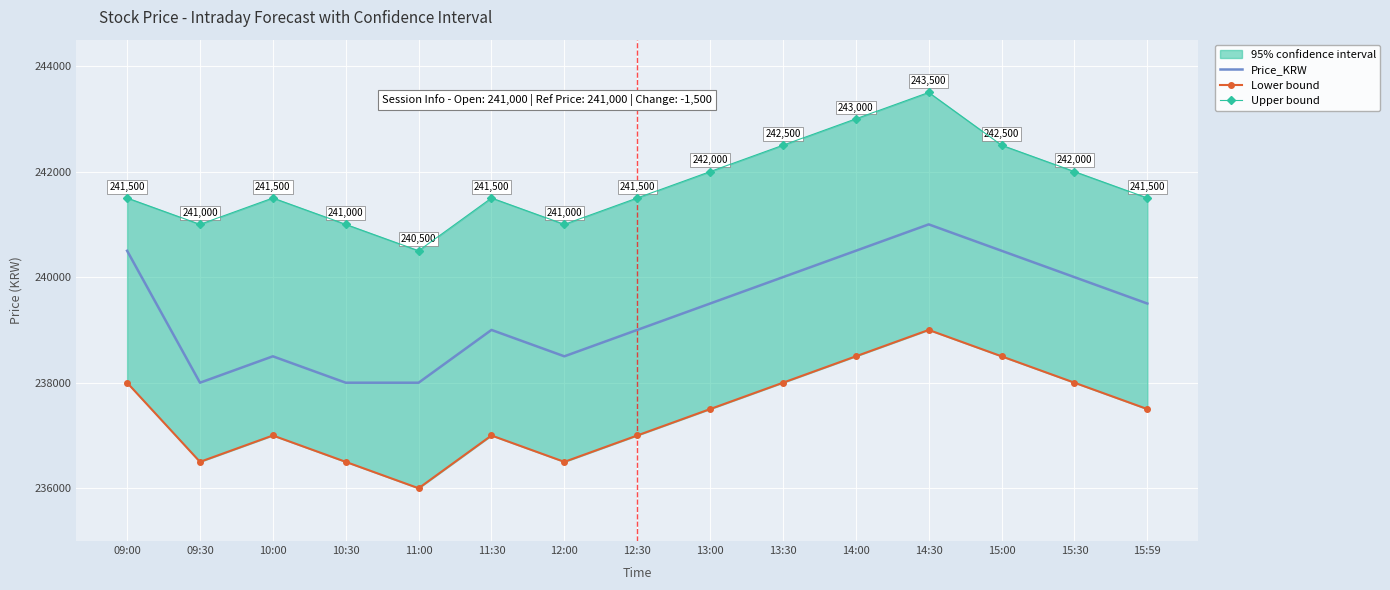

What is the label of the 3rd point from the right?

15:00